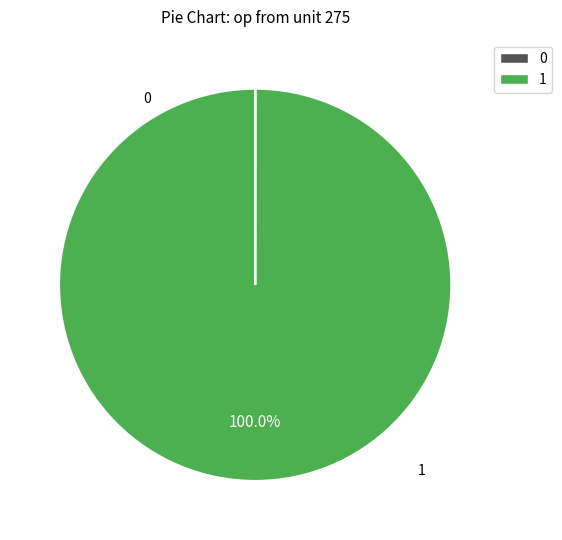

Is there any slice that represents more than half of the pie?

Yes